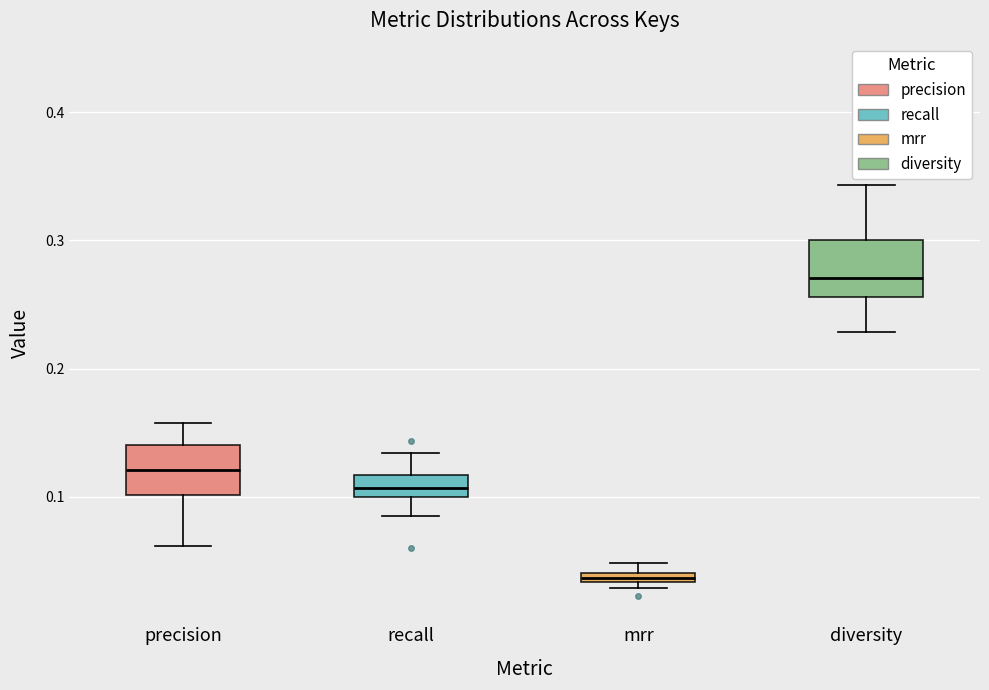

Which box has the highest median line?

diversity